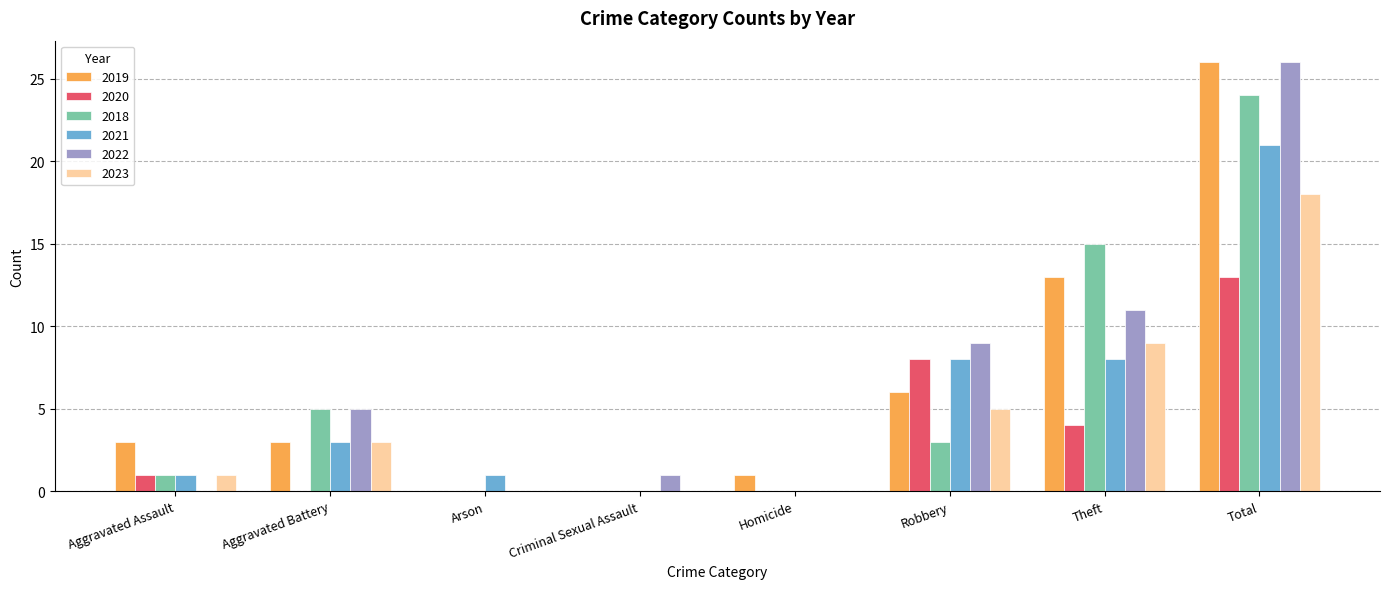

How many series are shown in this chart?

6